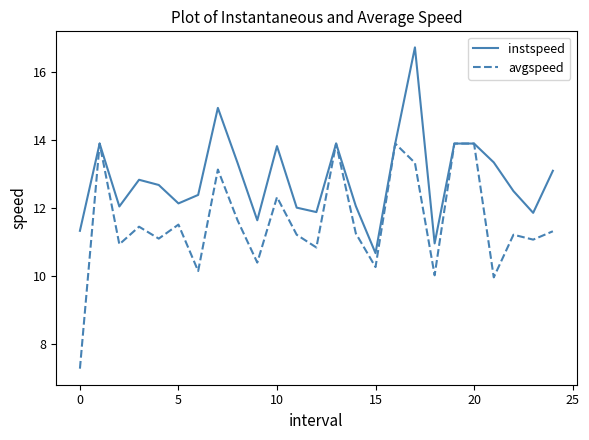

What is the minimum value shown in the chart?

7.3